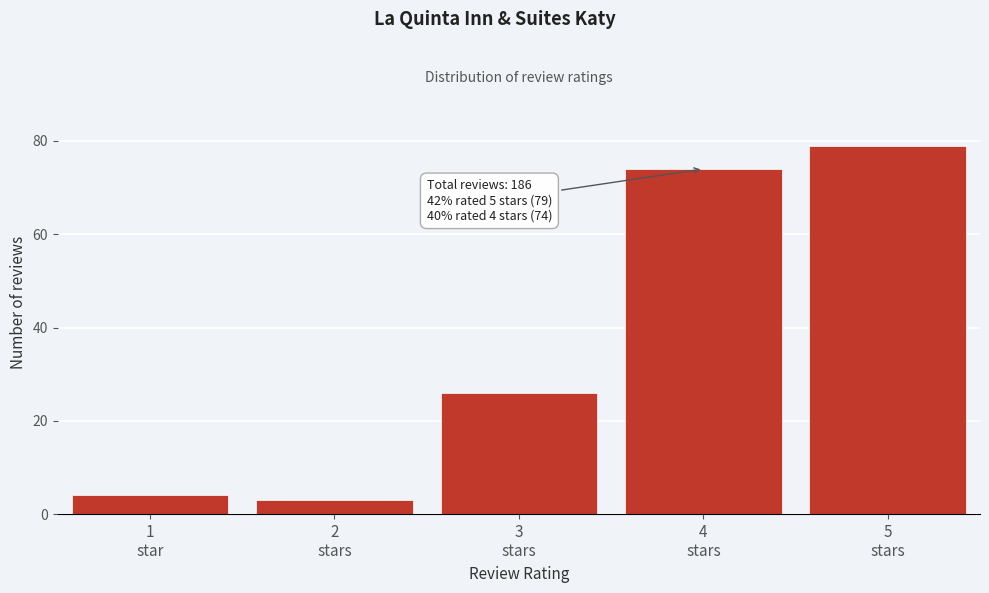

Reading right to left, list all the values displayed in this chart.

79	74	26	3	4